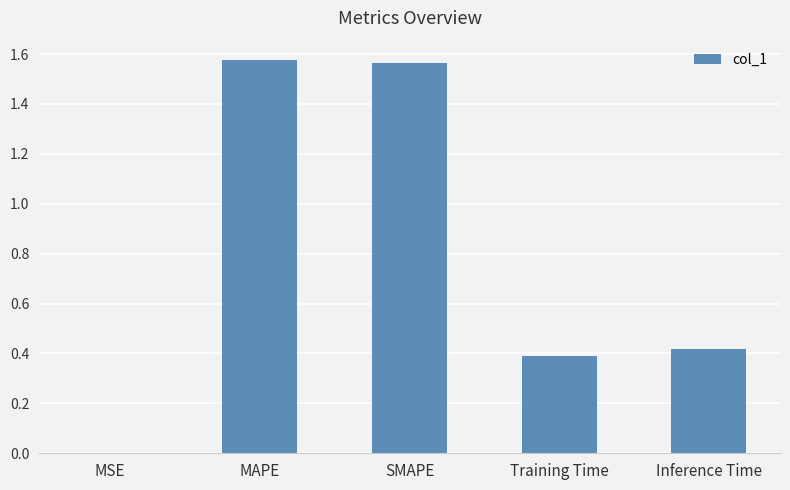

What is the sum of the values at Training Time and MAPE?

2.0